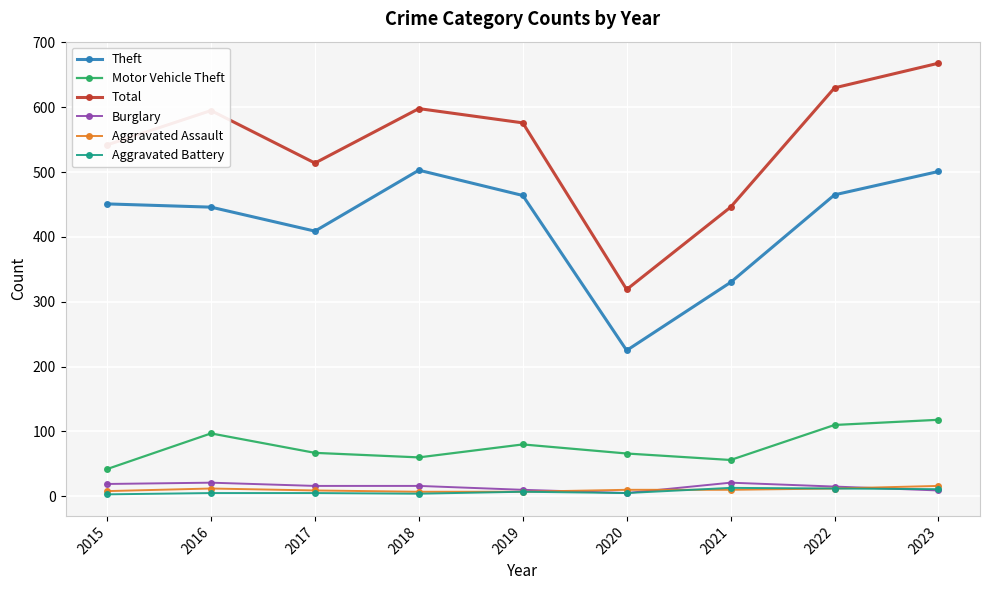

Where is the first local minimum for Theft?

2017